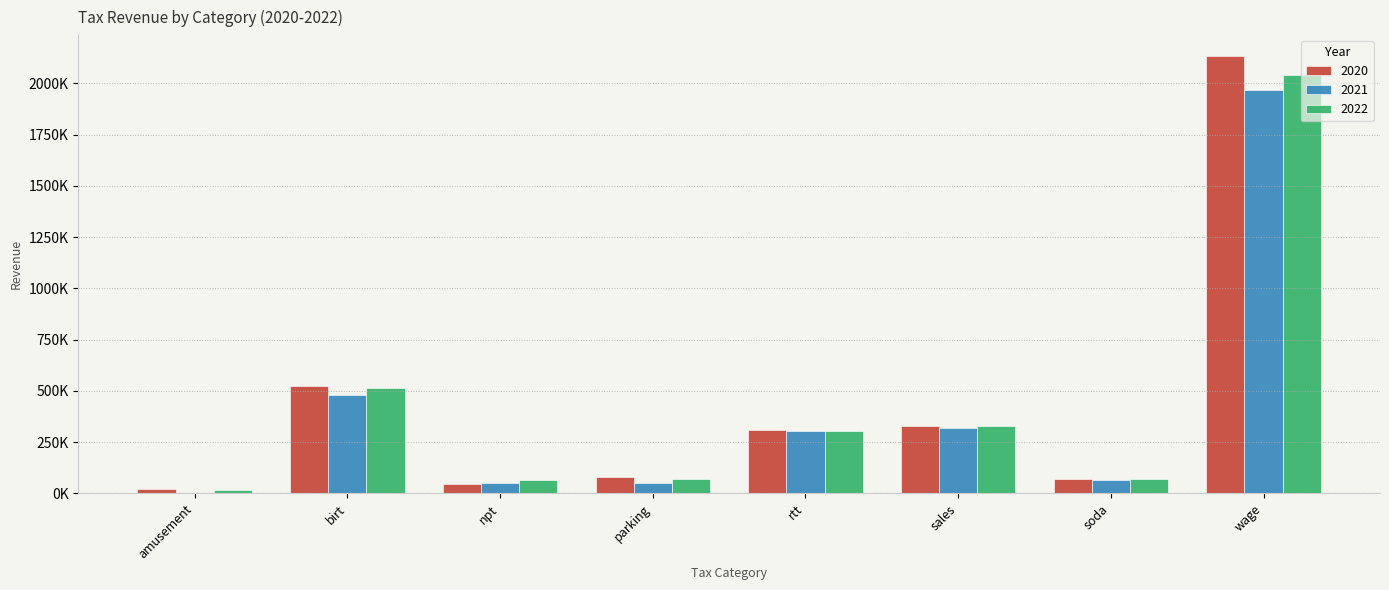

What are all the series names shown in the legend?

2020, 2021, 2022